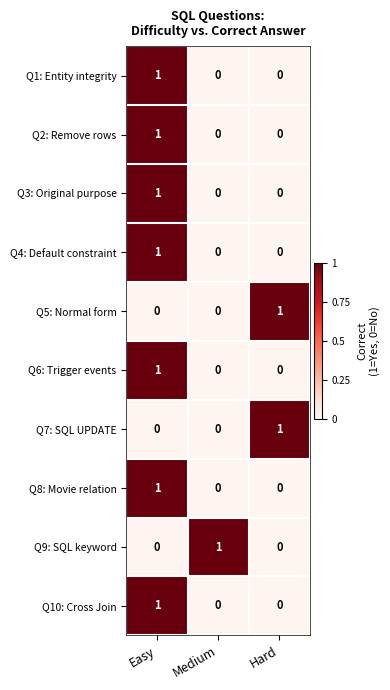

What is the total value across all series at Medium?

1